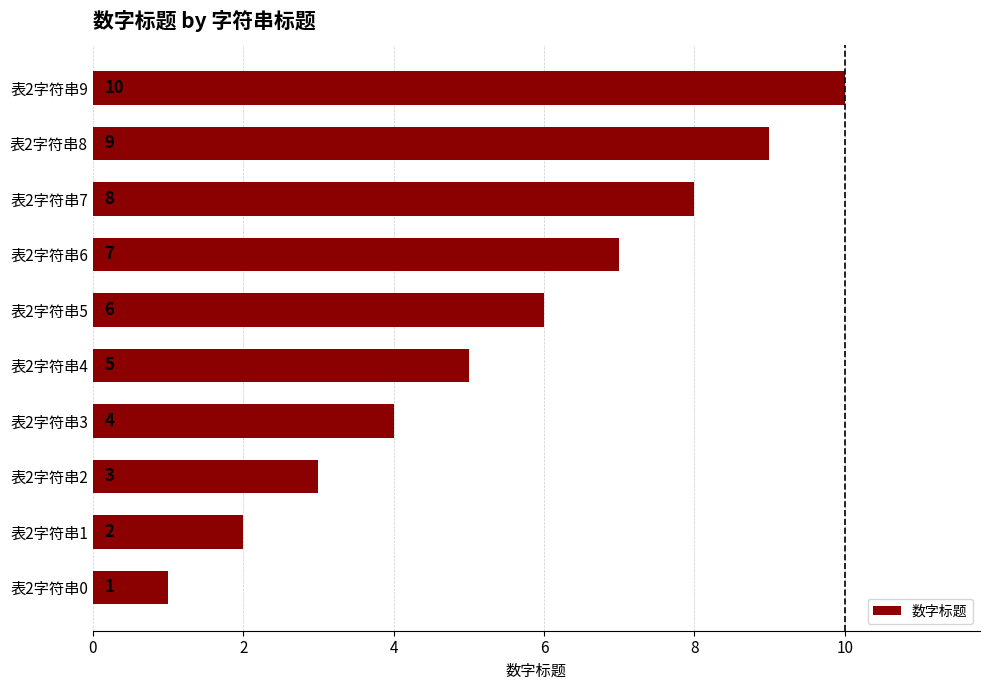

How many categories are shown in the chart?

10